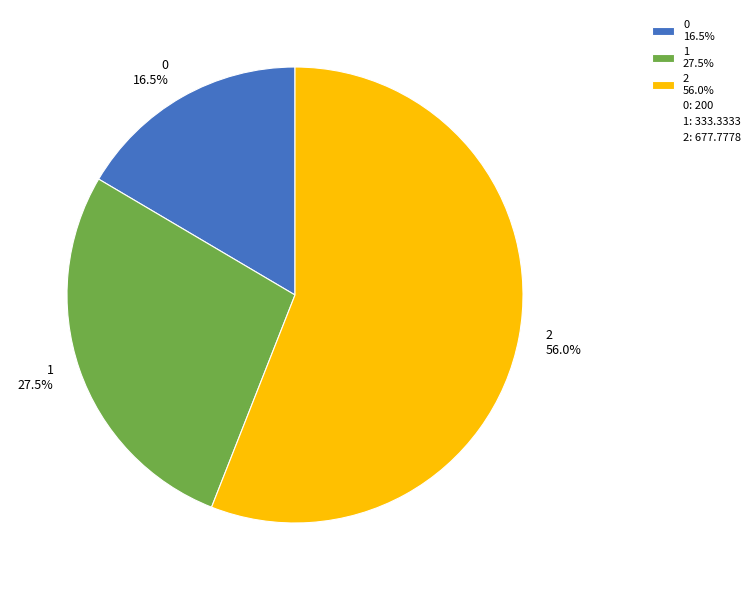

Approximately how many times larger is the value at 2 56.0% compared to 1 27.5%?

2.0